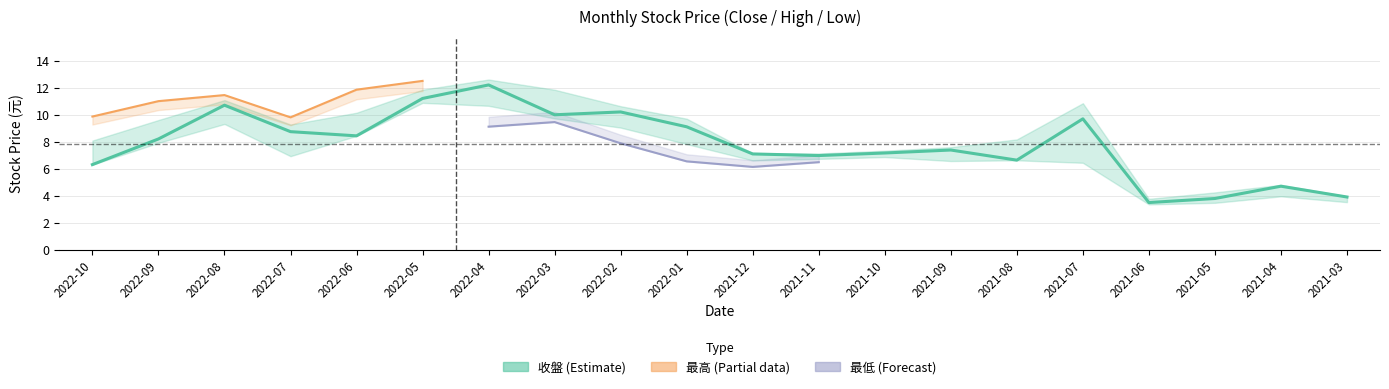

Rank the series by their maximum value, from highest to lowest.

最高, 收盤, 最低